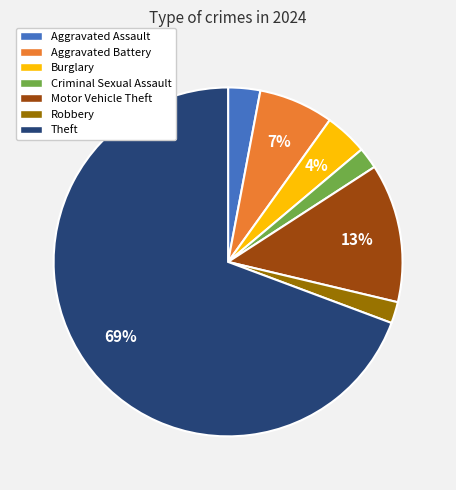

To the nearest percent, what is the difference between the largest and smallest slice percentages?

67%